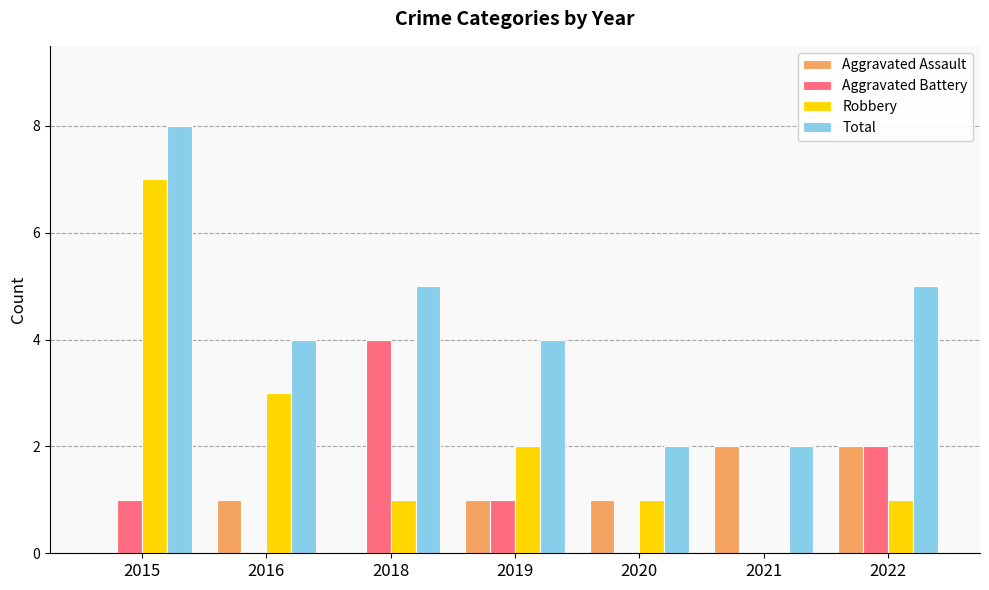

At which label does Aggravated Battery reach its peak?

2018